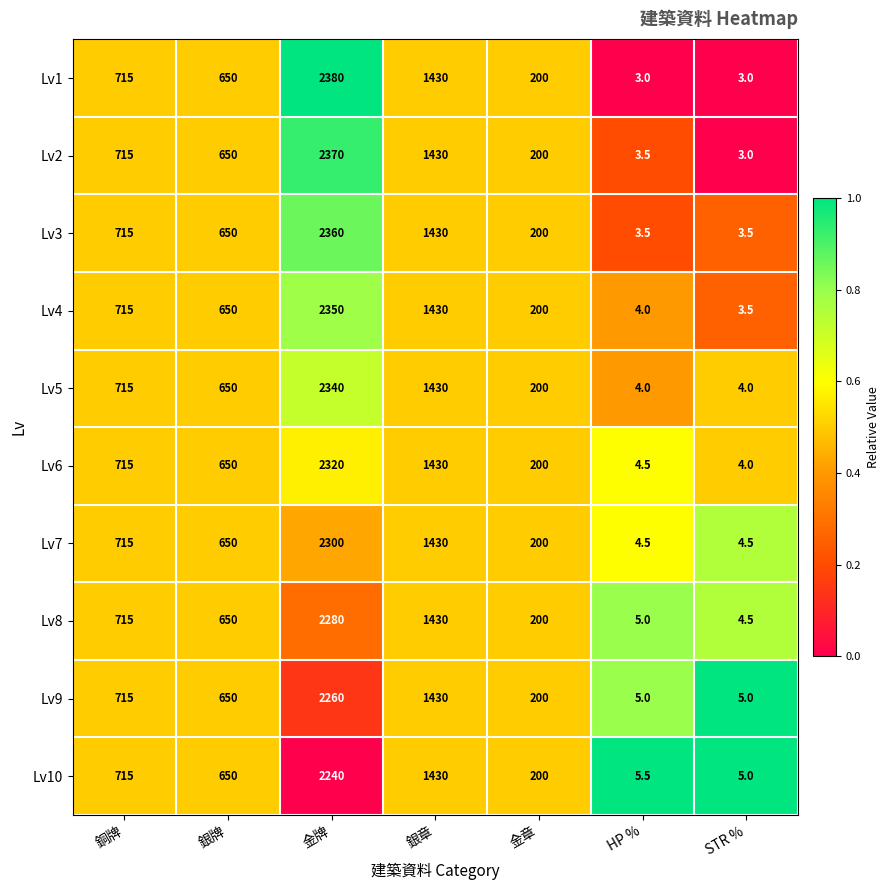

What is the greatest value displayed?

2380.0